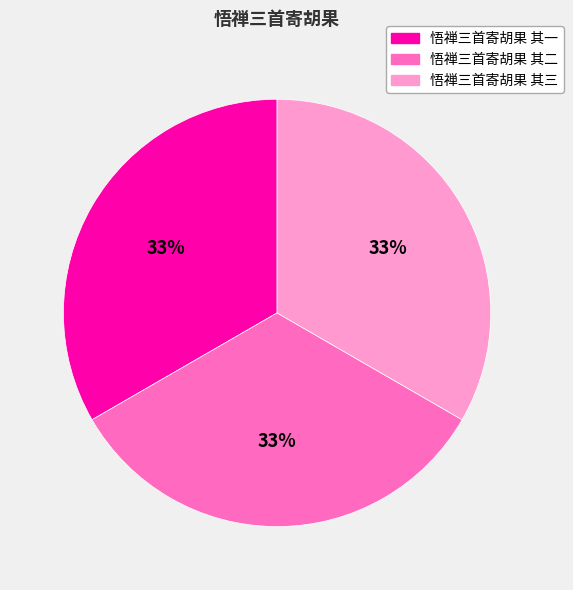

Is the sum of 悟禅三首寄胡果 其一 and 悟禅三首寄胡果 其三 greater than half?

Yes